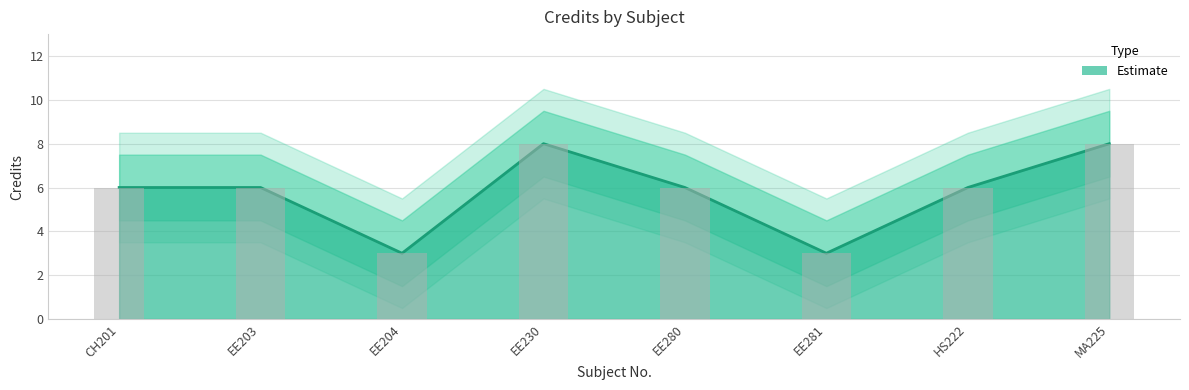

Approximately how many times larger is the value at CH201 compared to MA225?

0.8